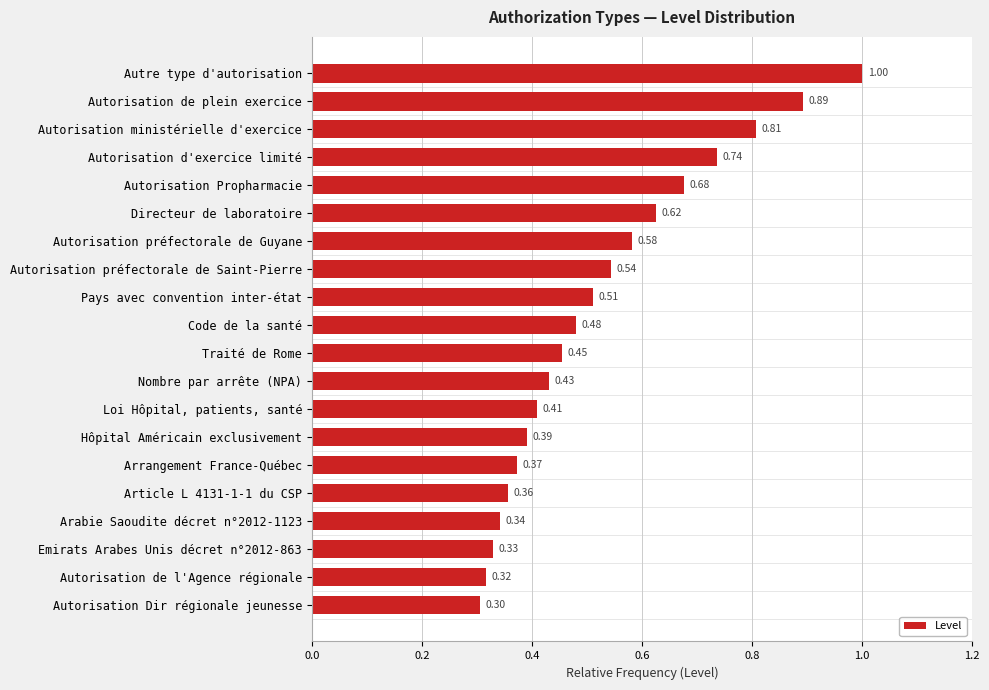

What is the change in value from Autorisation d'exercice limité to Traité de Rome?

-0.3